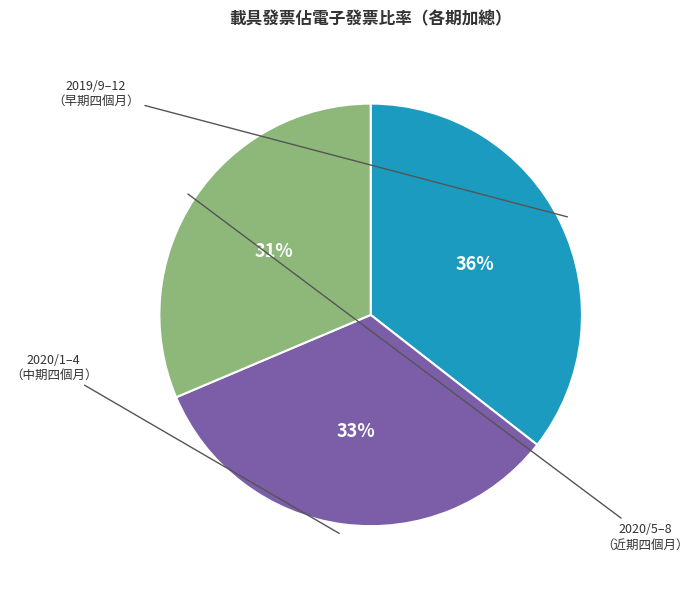

To the nearest percent, what is the average slice percentage?

33%